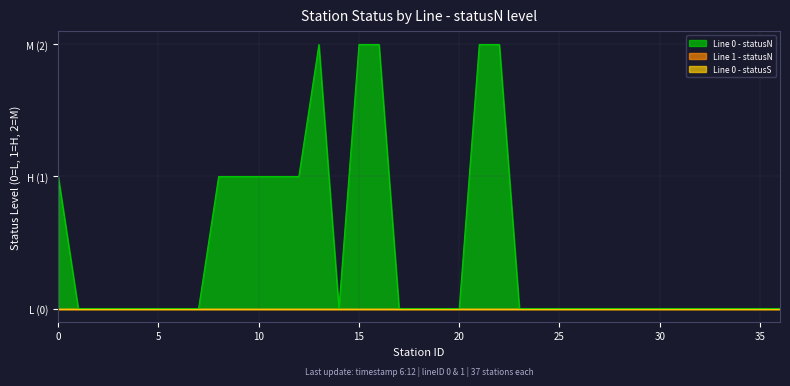

At which category does the chart reach its minimum across all series?

1